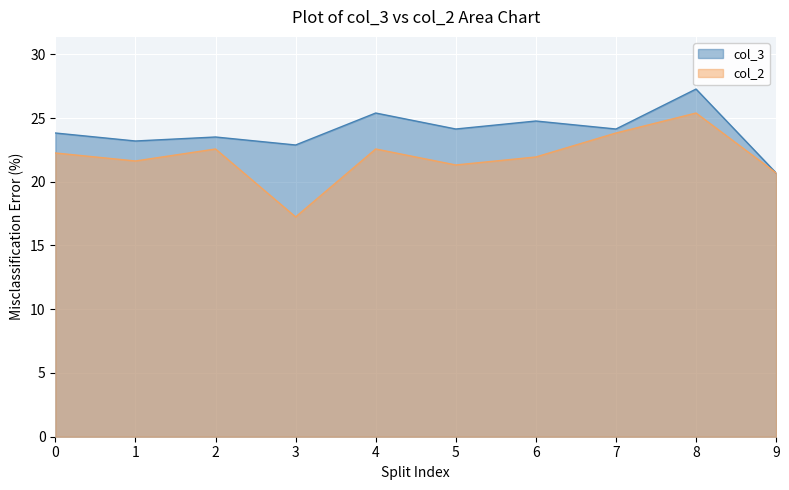

At which label does col_2 reach its peak?

8